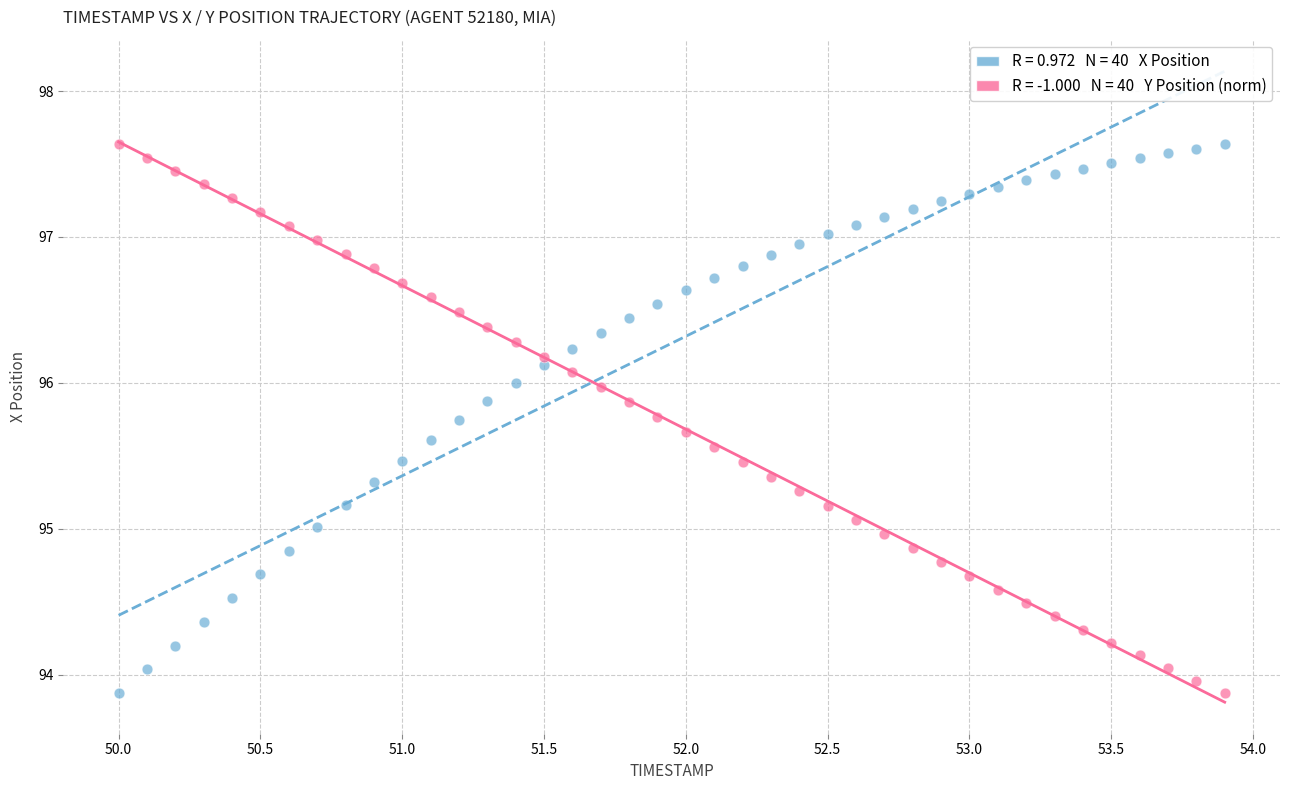

Across all data points, what is the range of Y values (max minus min)?

3.8